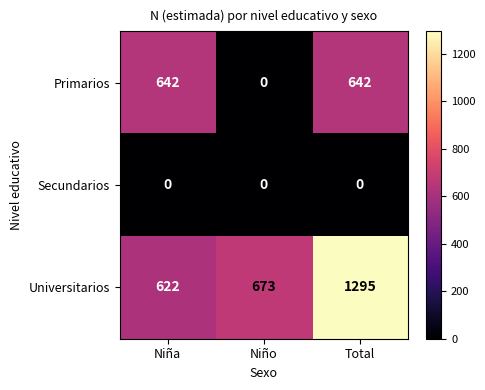

Which category has the highest value across all series?

Total